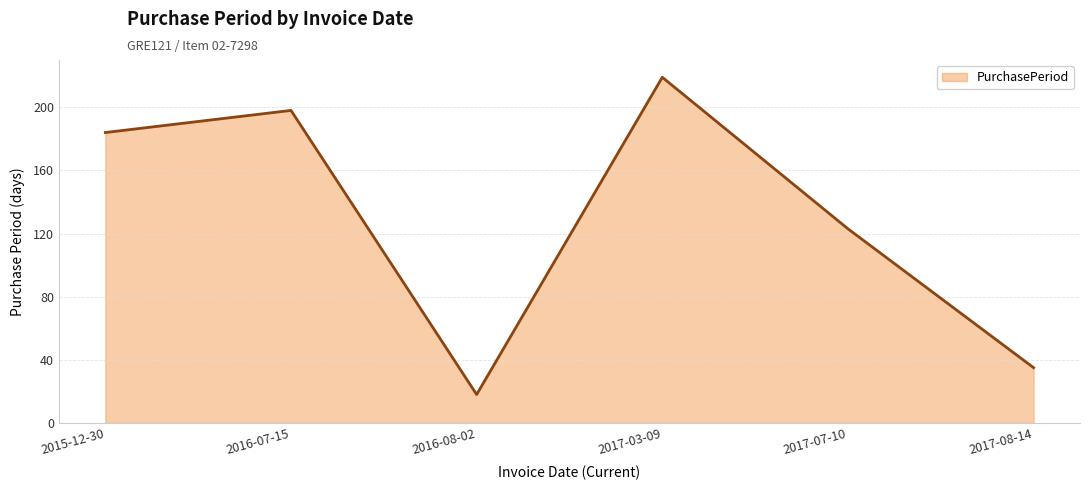

Where is the data nearest to the value 118?

2017-07-10